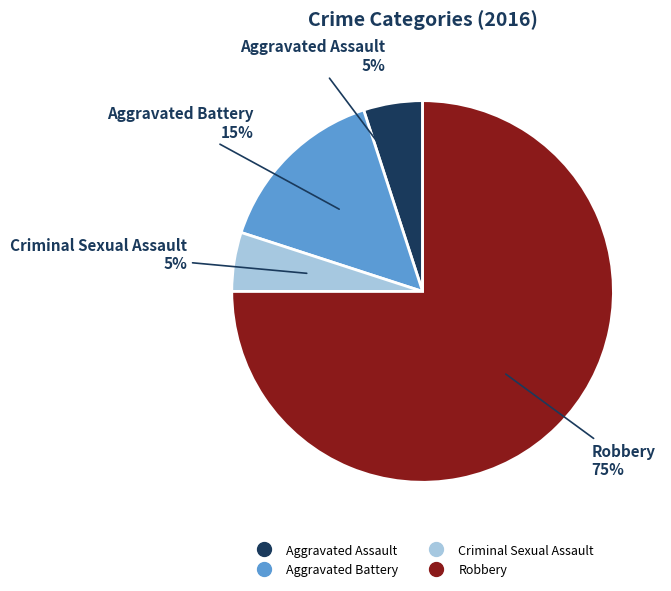

How many slices are in this pie chart?

4